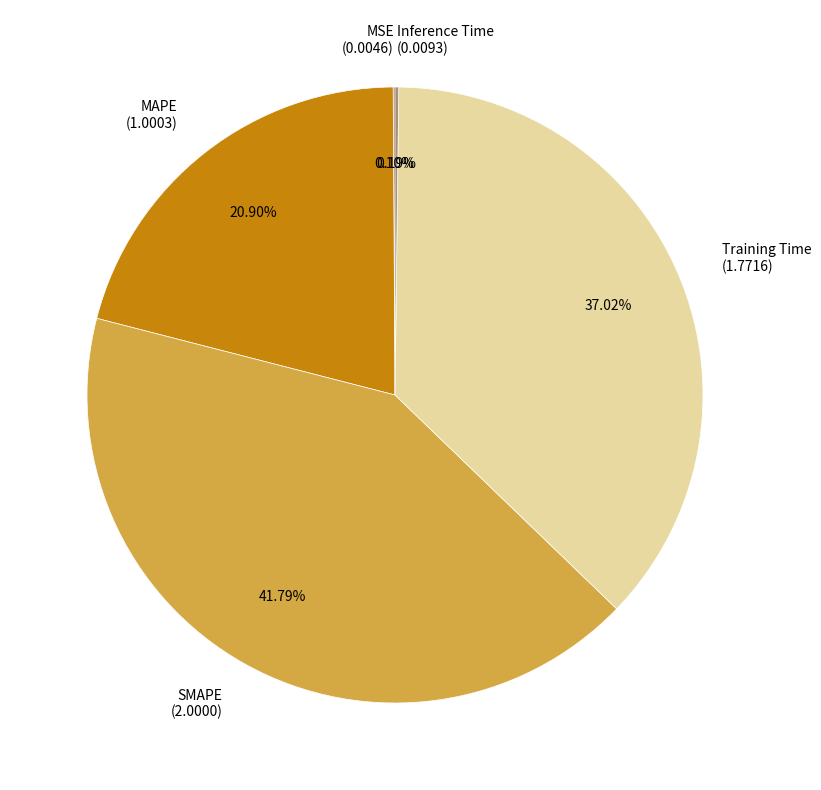

Does MAPE (1.0003) represent more than half of the total?

No